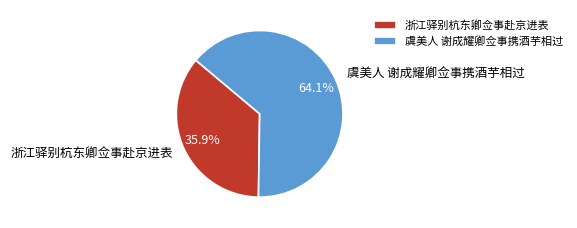

Between 浙江驿别杭东卿佥事赴京进表 and 虞美人 谢成耀卿佥事携酒芋相过, which is larger?

虞美人 谢成耀卿佥事携酒芋相过